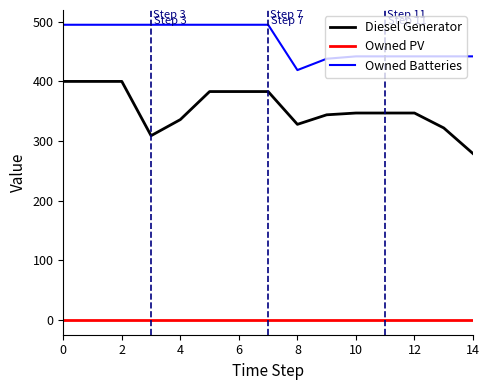

True or false: Diesel Generator and Owned PV intersect in this chart.

False